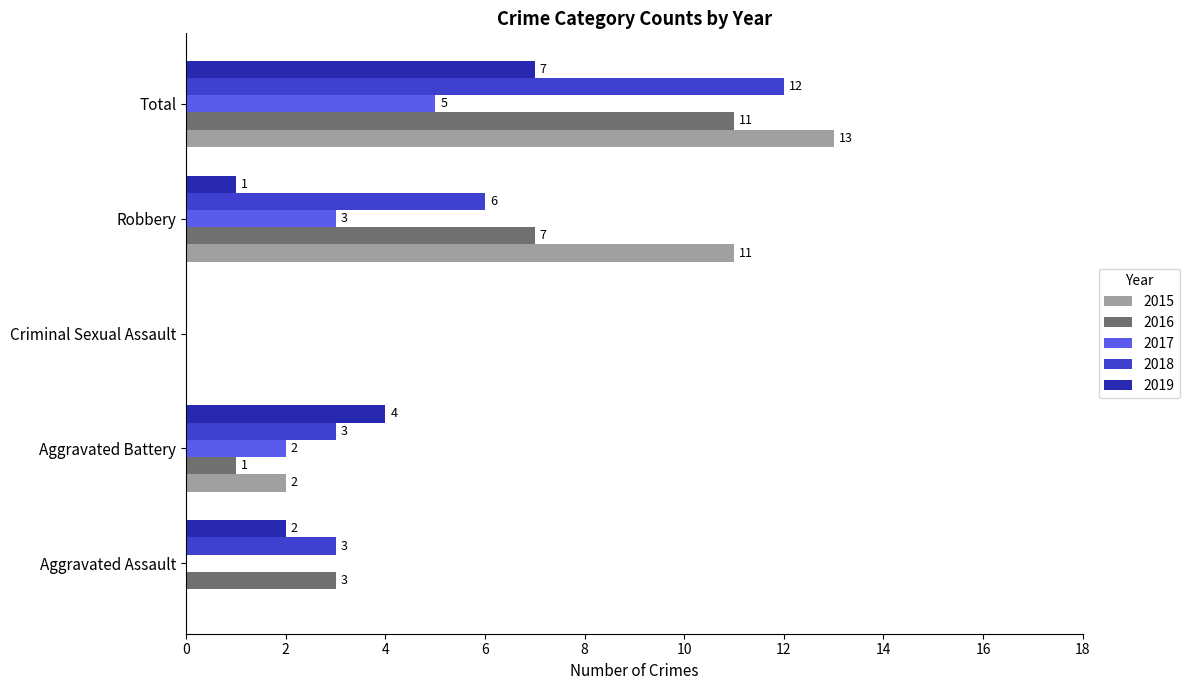

What is the average value of the 2019 series?

3